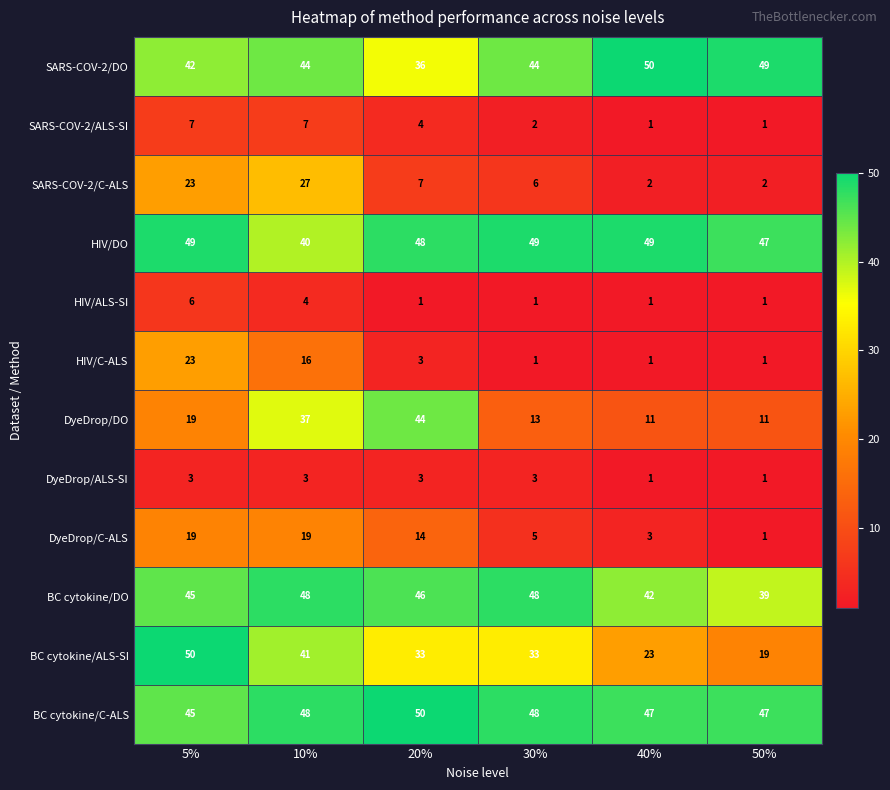

What is the sum of the SARS-COV-2/ALS-SI values at 30% and 50%?

3